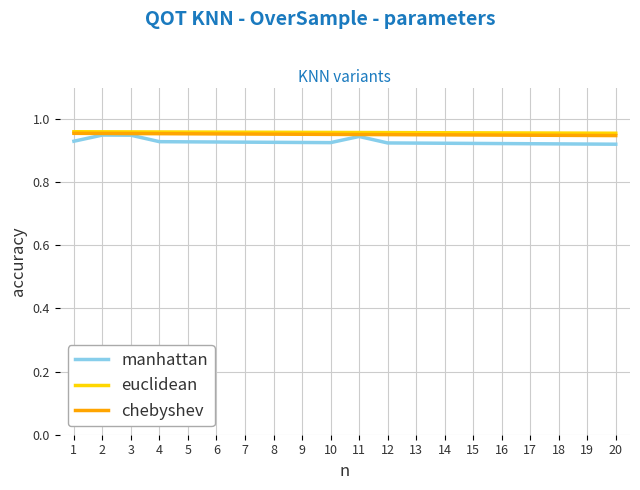

Is the value of chebyshev at 3 greater than the value of manhattan at 18?

Yes